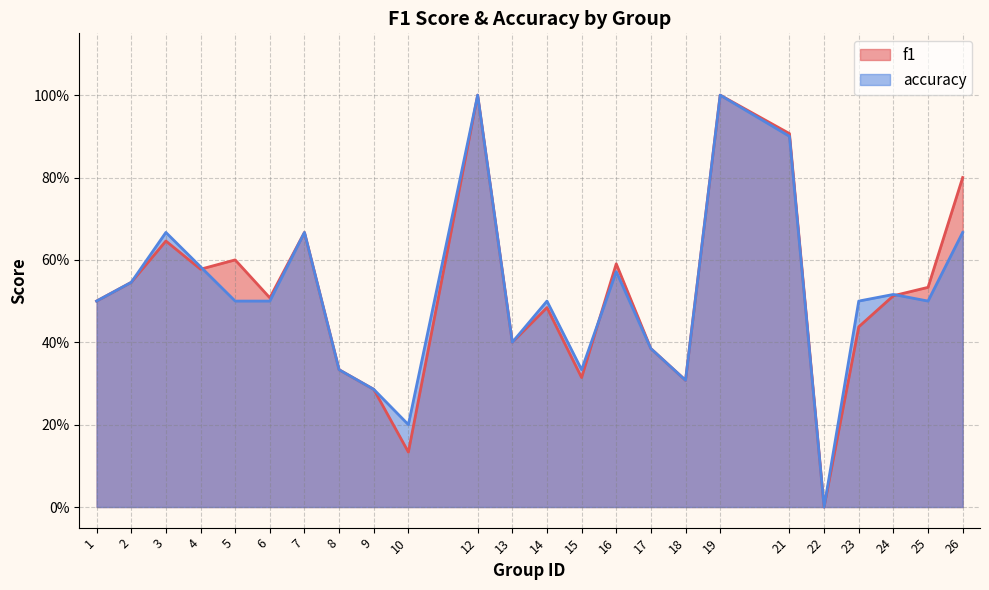

Which series has the largest range (max minus min)?

f1